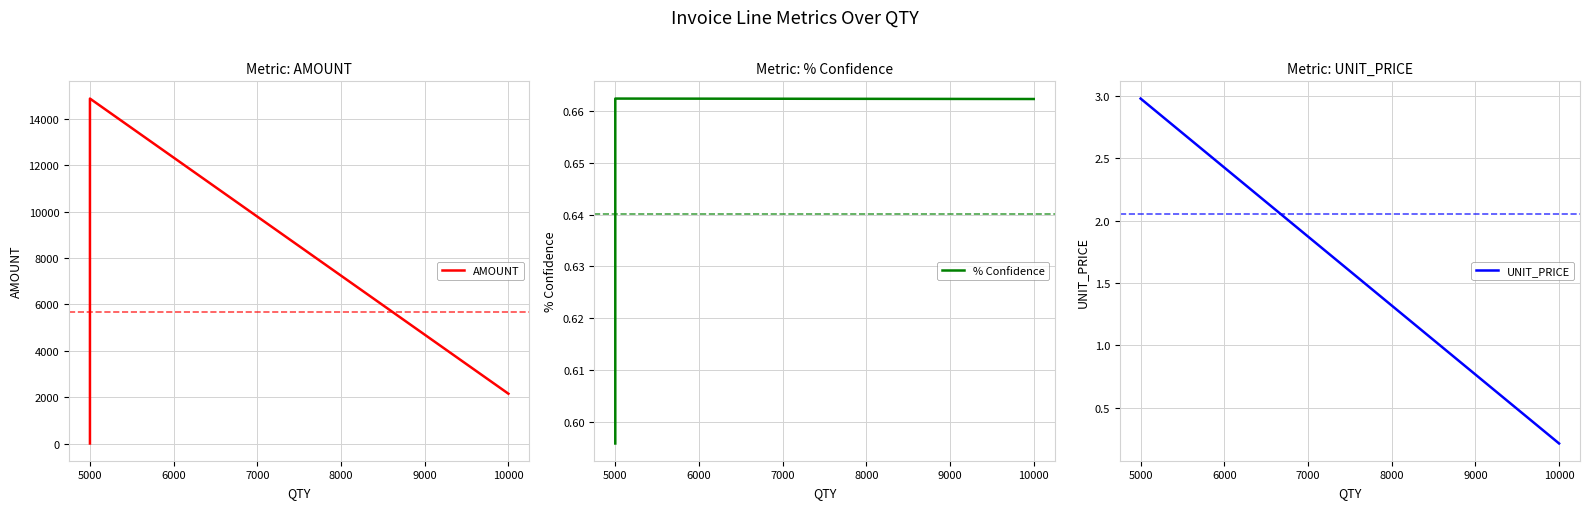

Read the UNIT_PRICE value at 5000.

3.0